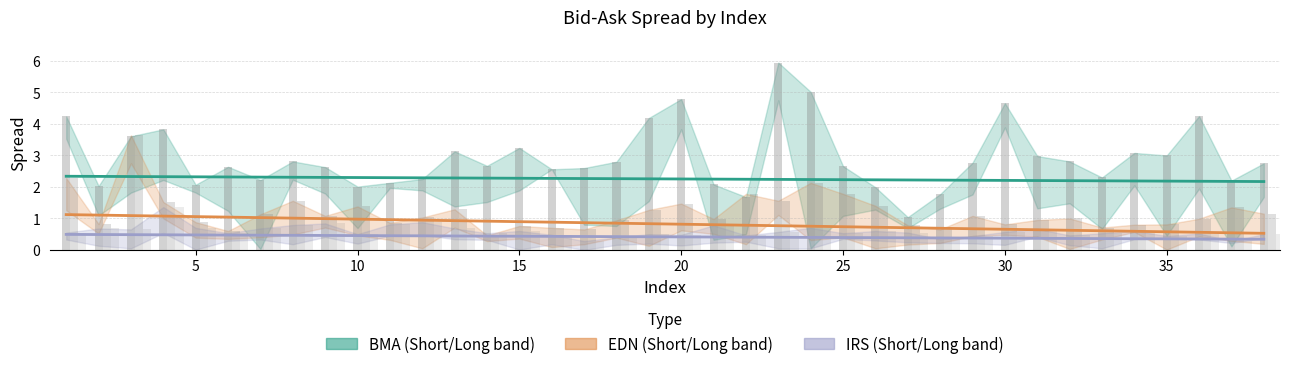

How many bars are there in each group?

3